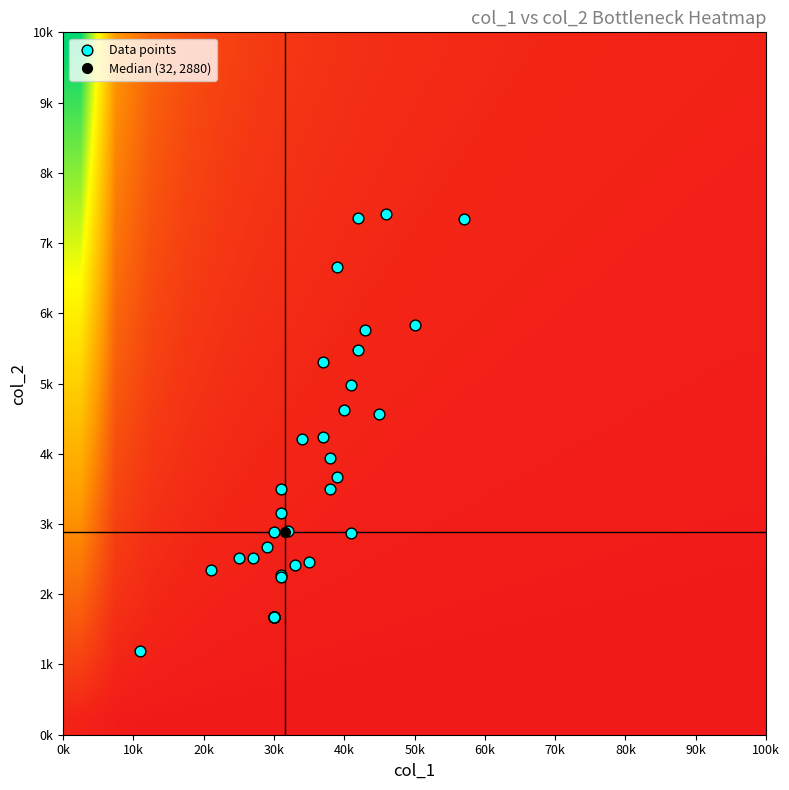

What is the greatest value displayed?

7414